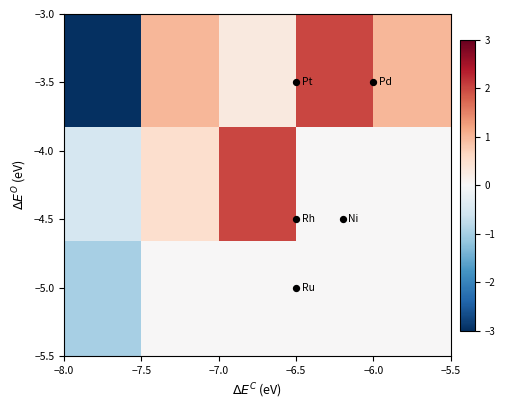

How many categories are shown in the chart?

5